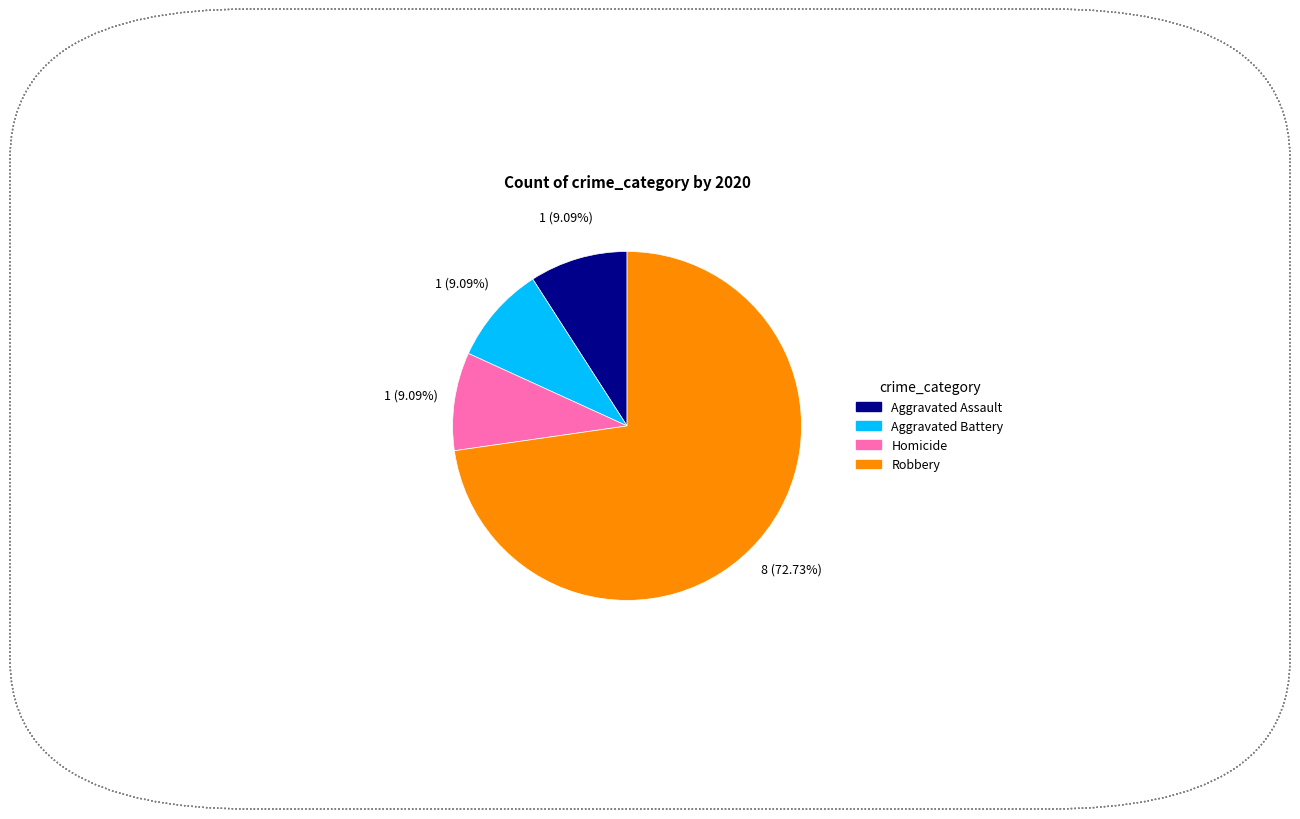

To the nearest percent, what is the average slice percentage?

25%